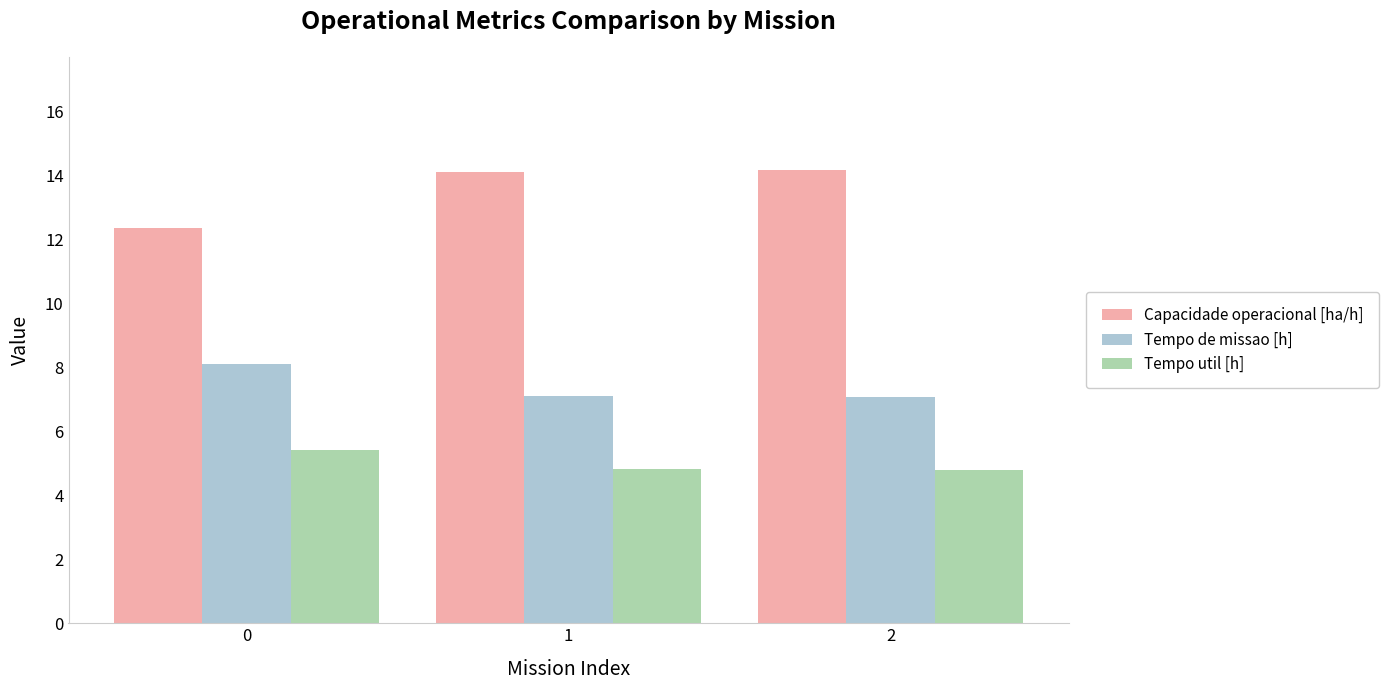

What is the minimum value for Tempo de missao [h]?

7.1